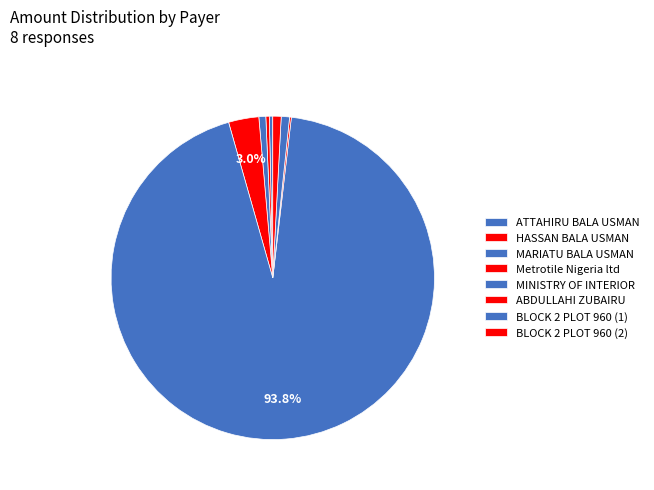

To the nearest percent, what percentage of the pie is BLOCK 2 PLOT 960 (1)?

1%